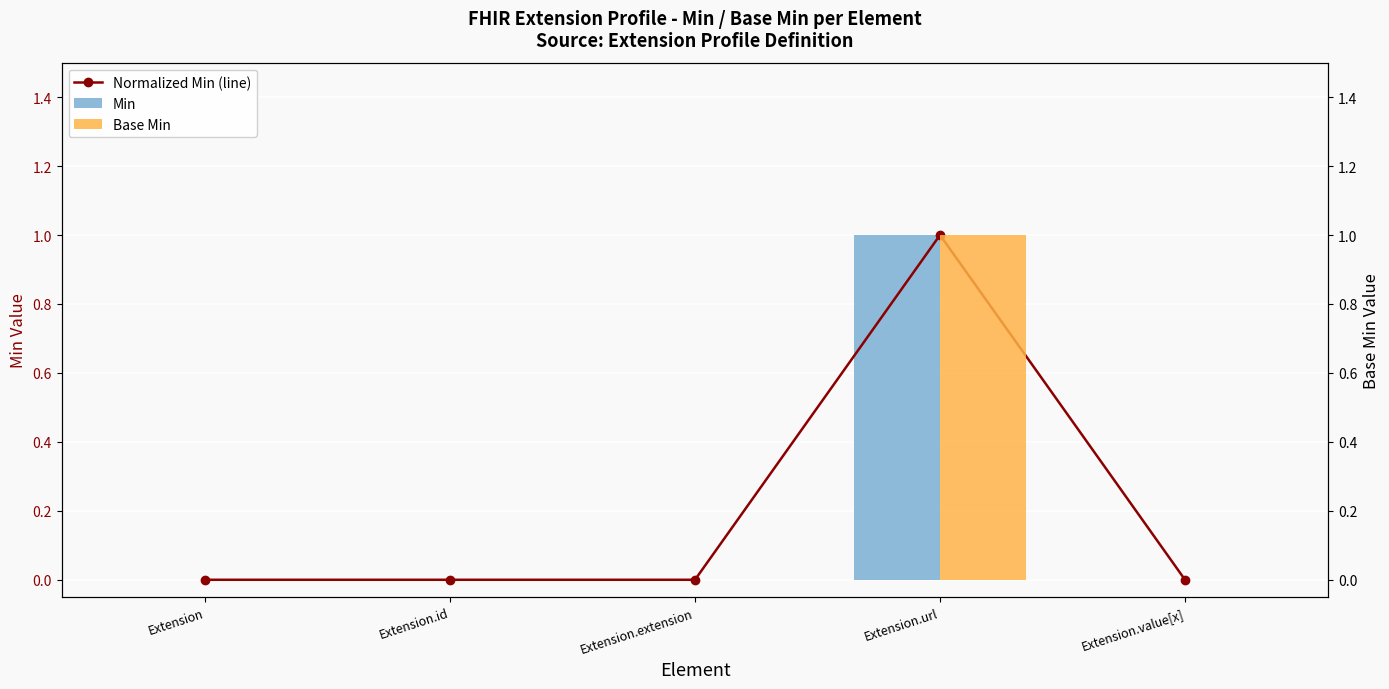

What is the label of the 1st bar from the right?

Extension.value[x]